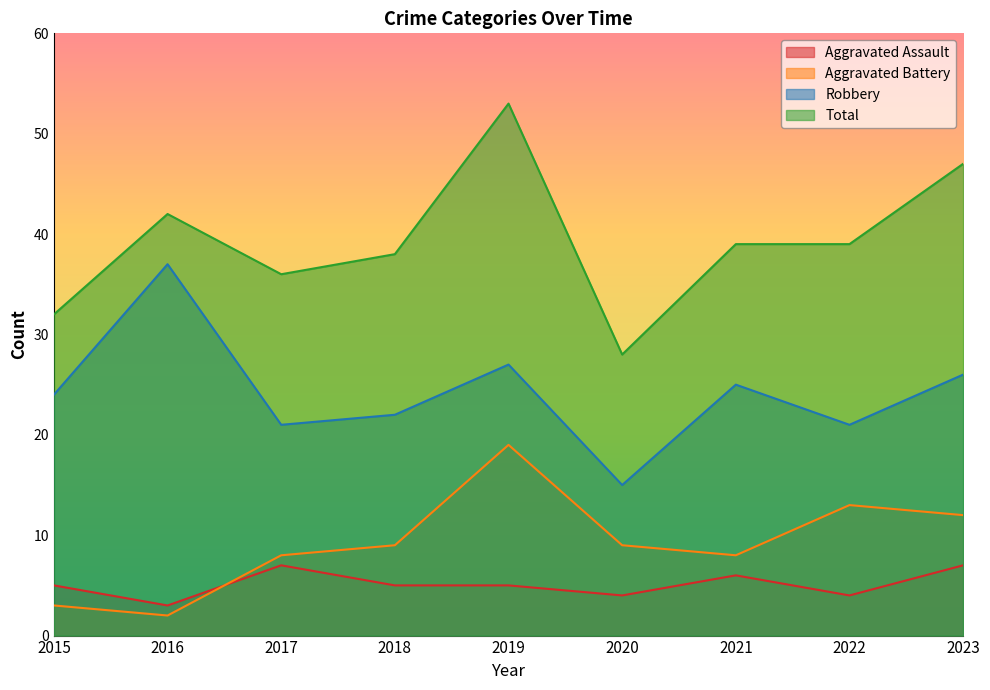

Is it true that Aggravated Assault equals 7 at 2023?

True